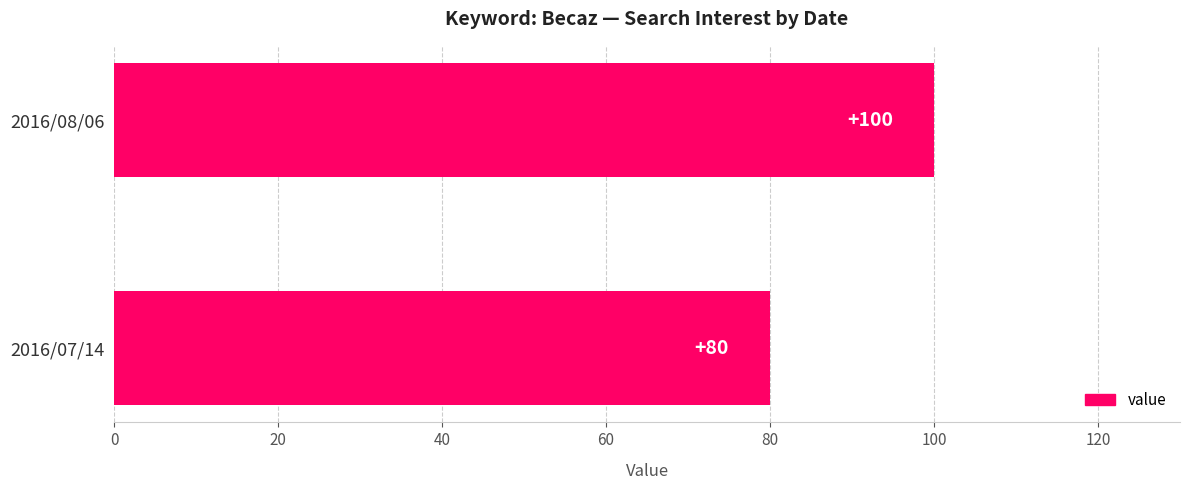

Rank the categories by value from lowest to highest.

2016/07/14, 2016/08/06